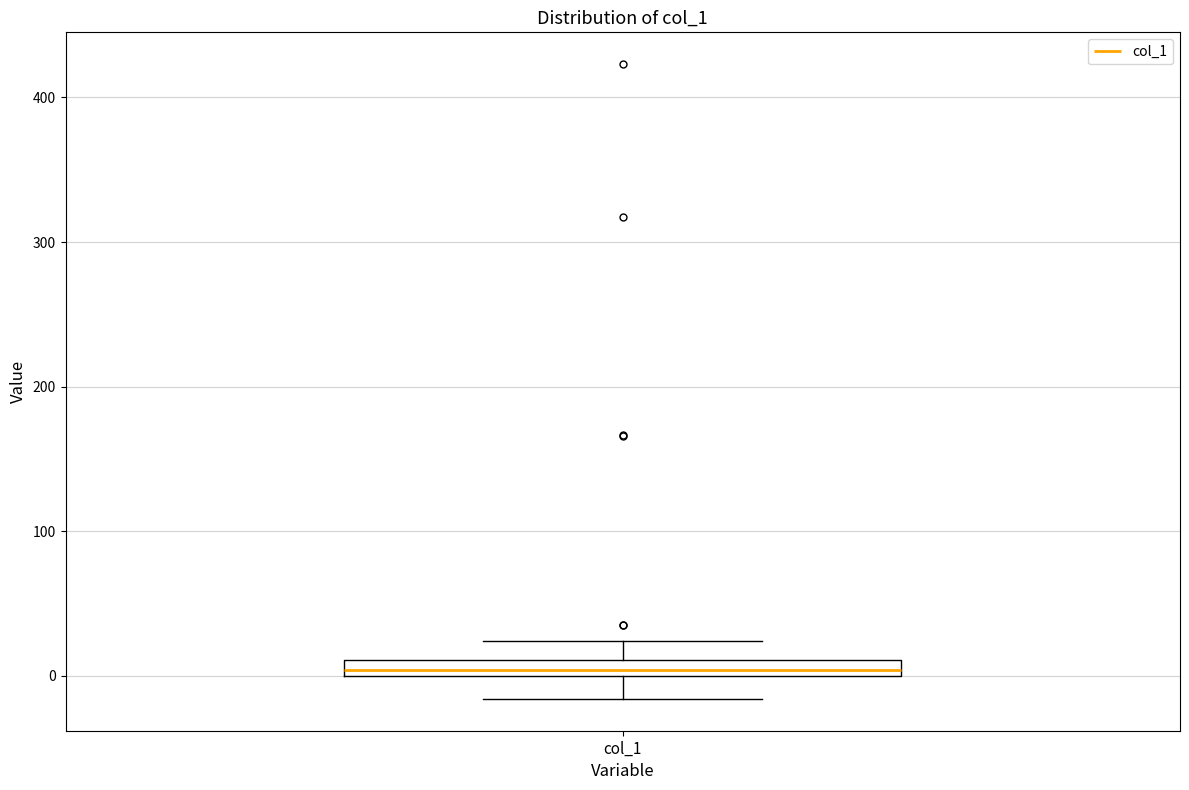

Where is the upper edge of the box for col_1 on the y-axis? The values are not printed on the chart, so give them approximately, as read against the axis.

10